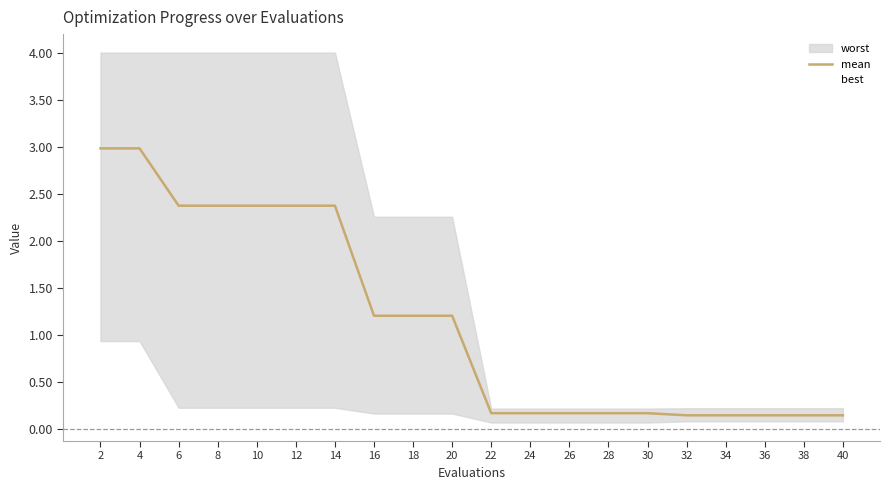

At which category is the sum across all series the highest?

2